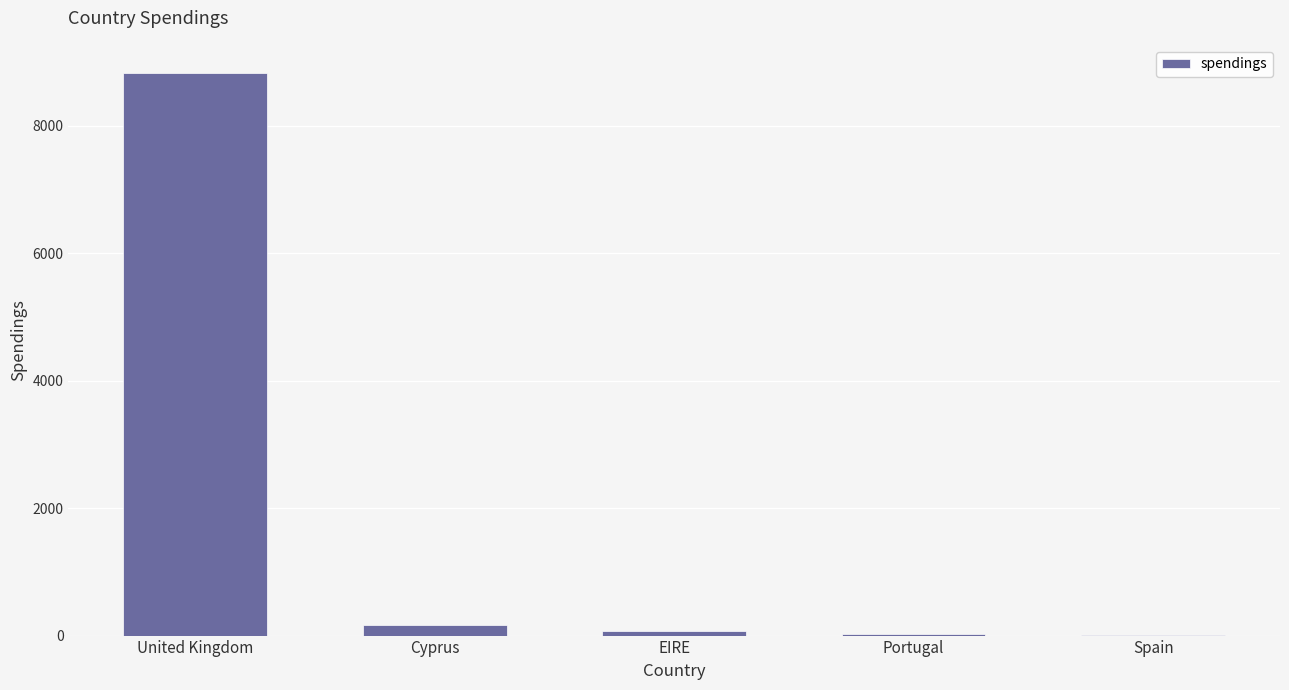

At which label is the value closest to 4414?

Cyprus